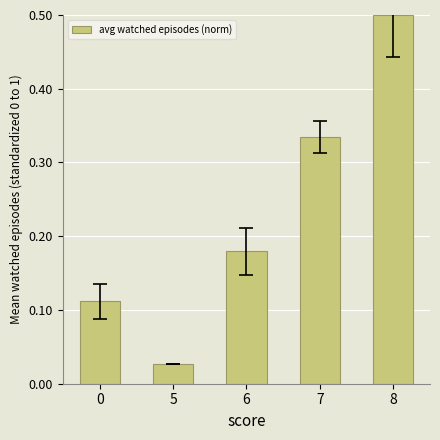

What is the maximum value shown in the chart?

0.5